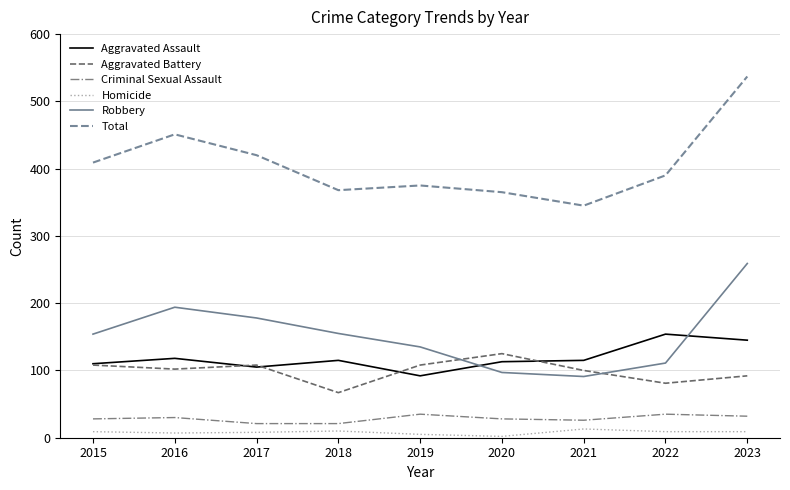

Which series changed the most between 2017 and 2019?

Total